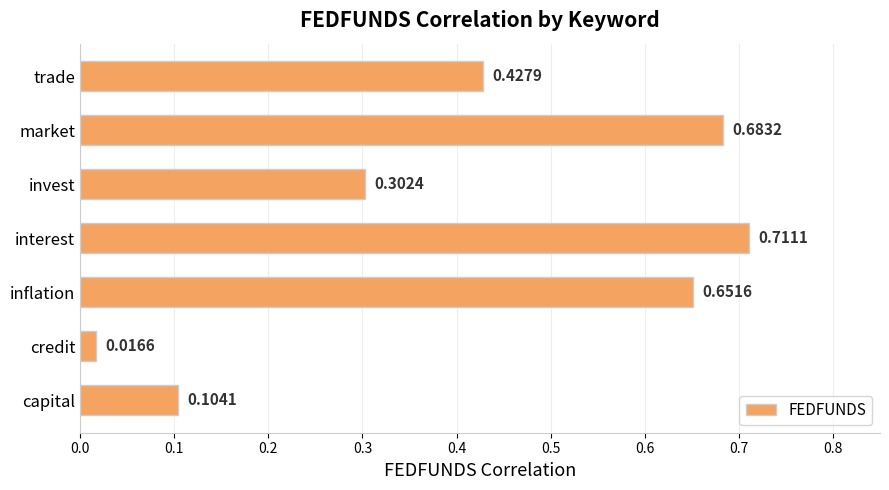

Are the bars horizontal?

Yes